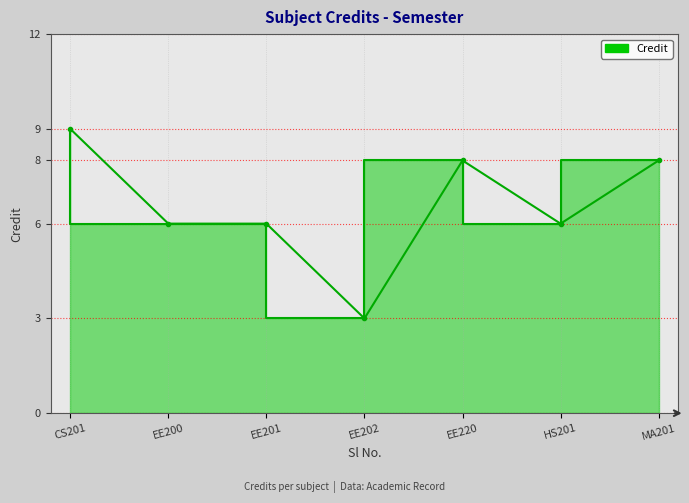

The chart shows a value of 6 at EE200. True or false?

True